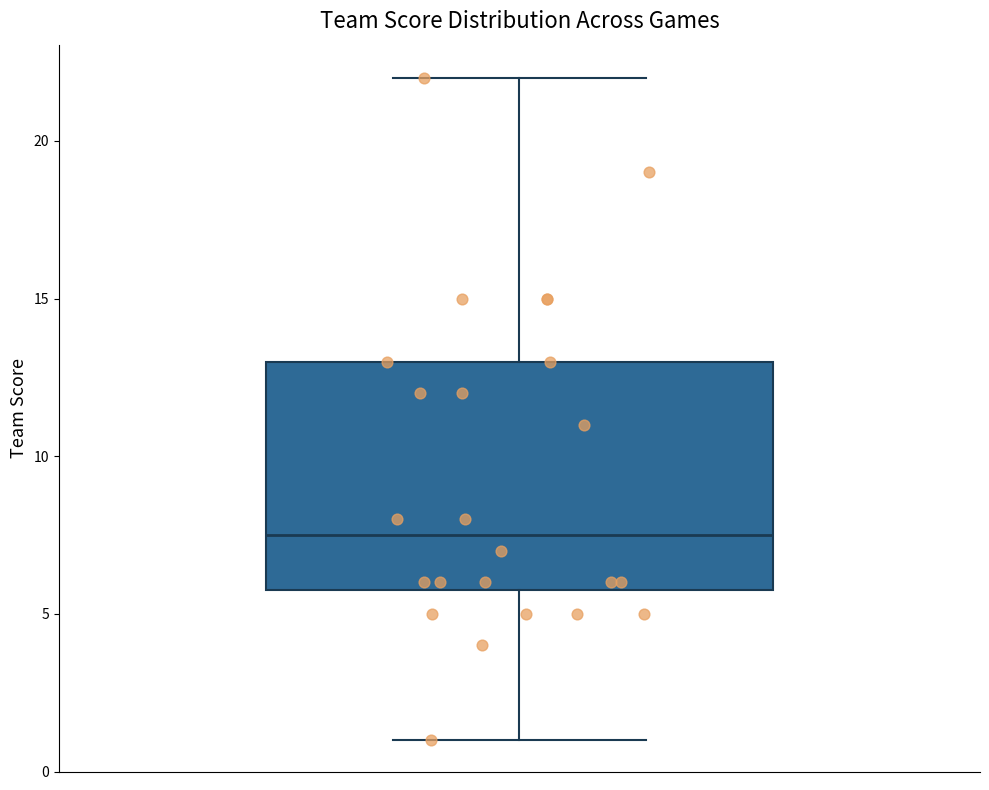

Read this box plot against the y-axis: the position of the median line, the range covered by the box, and the ends of both whiskers. The values are not printed on the chart, so give them approximately, as read against the axis.

median 7.5, box 6.0 to 13.0, whiskers 1.0 to 22.0